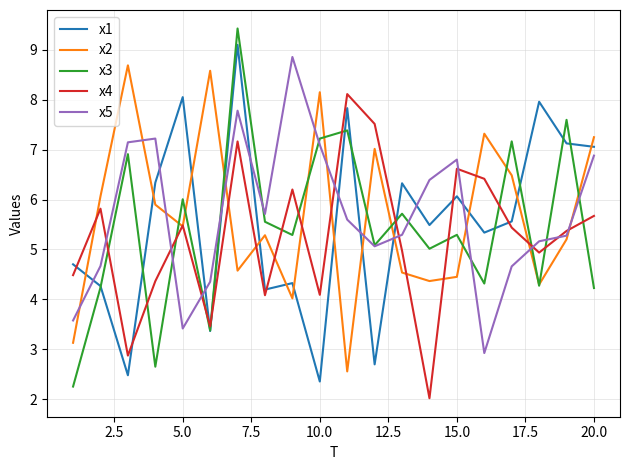

How many lines are shown in the chart?

5